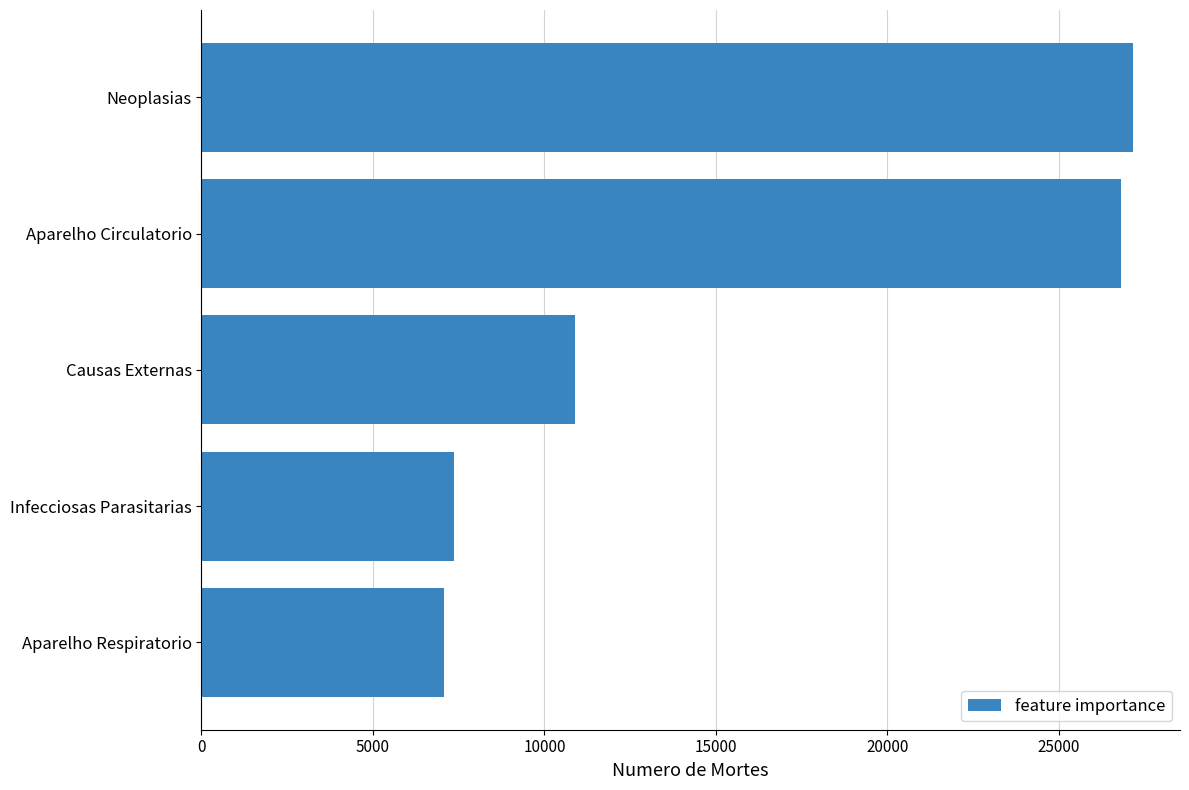

Reading bottom to top, what are all the values shown in this chart?

7069.4	7377.5	10893.4	26801.6	27172.5